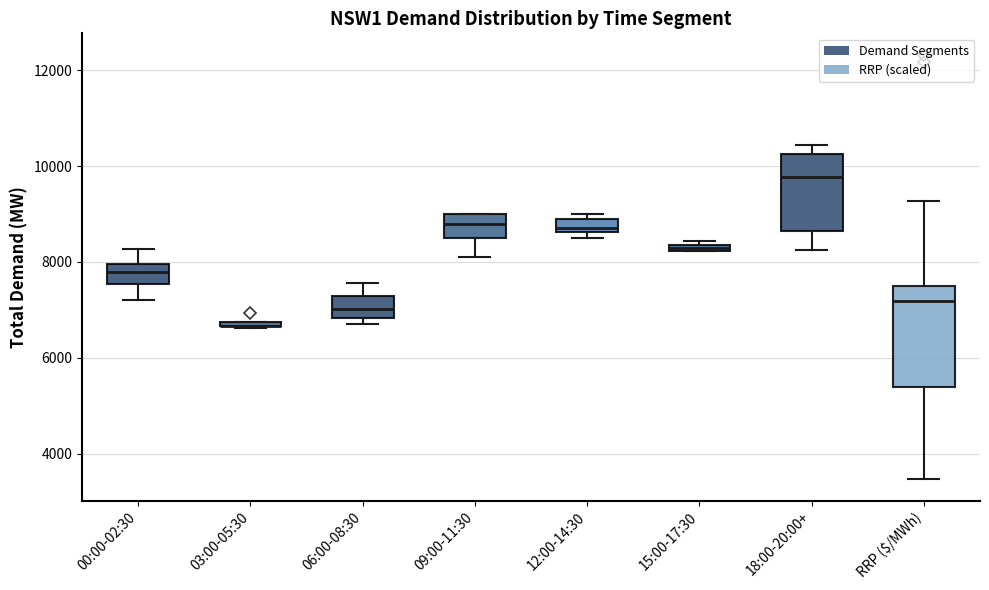

Which box is the tallest, from its lower edge to its upper edge?

RRP ($/MWh)